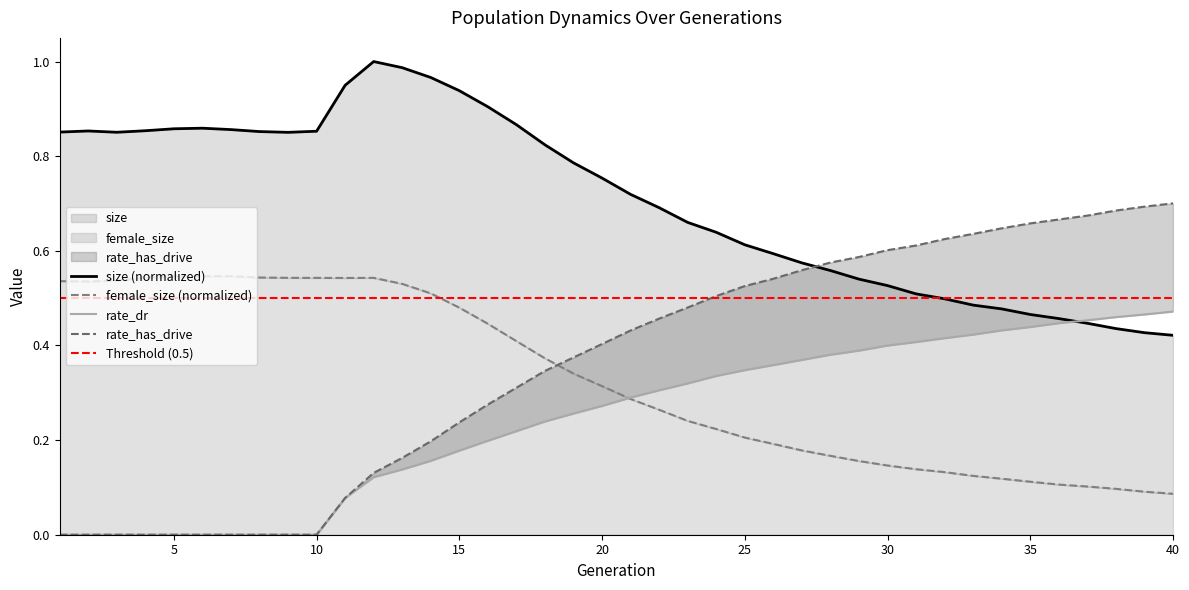

The rate_dr series shows 0.6 at 25. True or false?

False